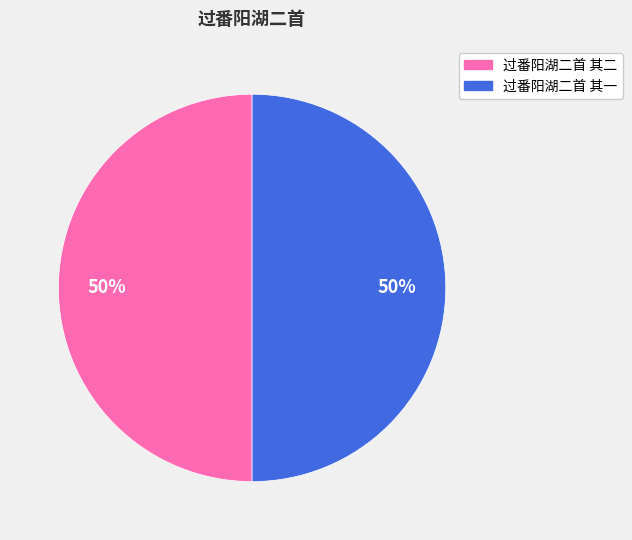

What is the ratio of the value at 过番阳湖二首 其一 to the value at 过番阳湖二首 其二?

1.0